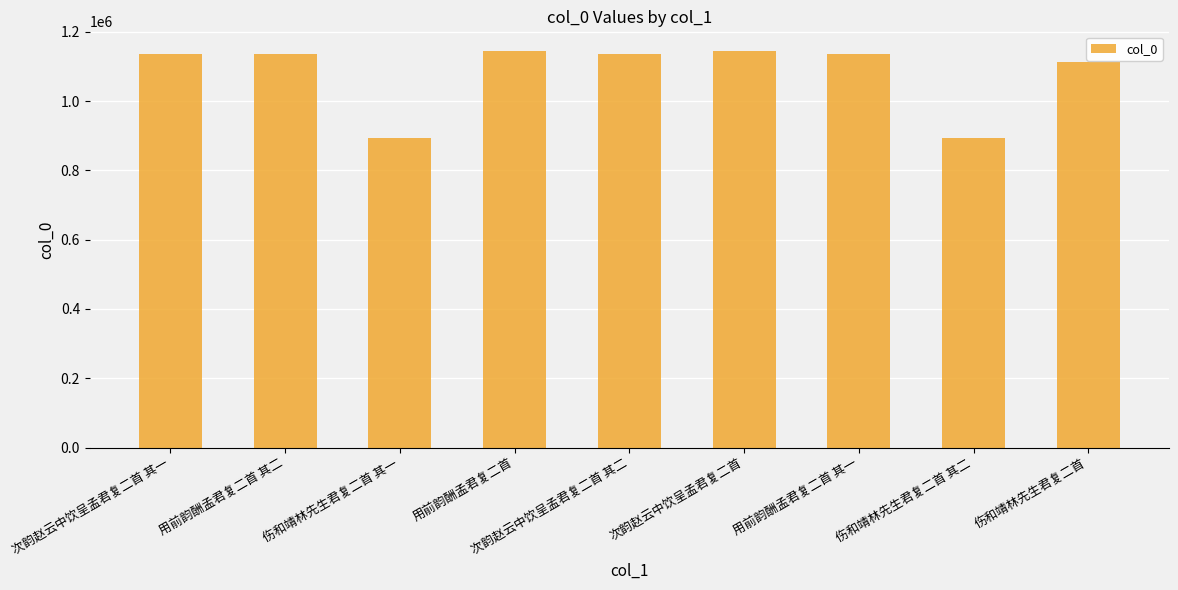

What is the sum of all values?

9723519